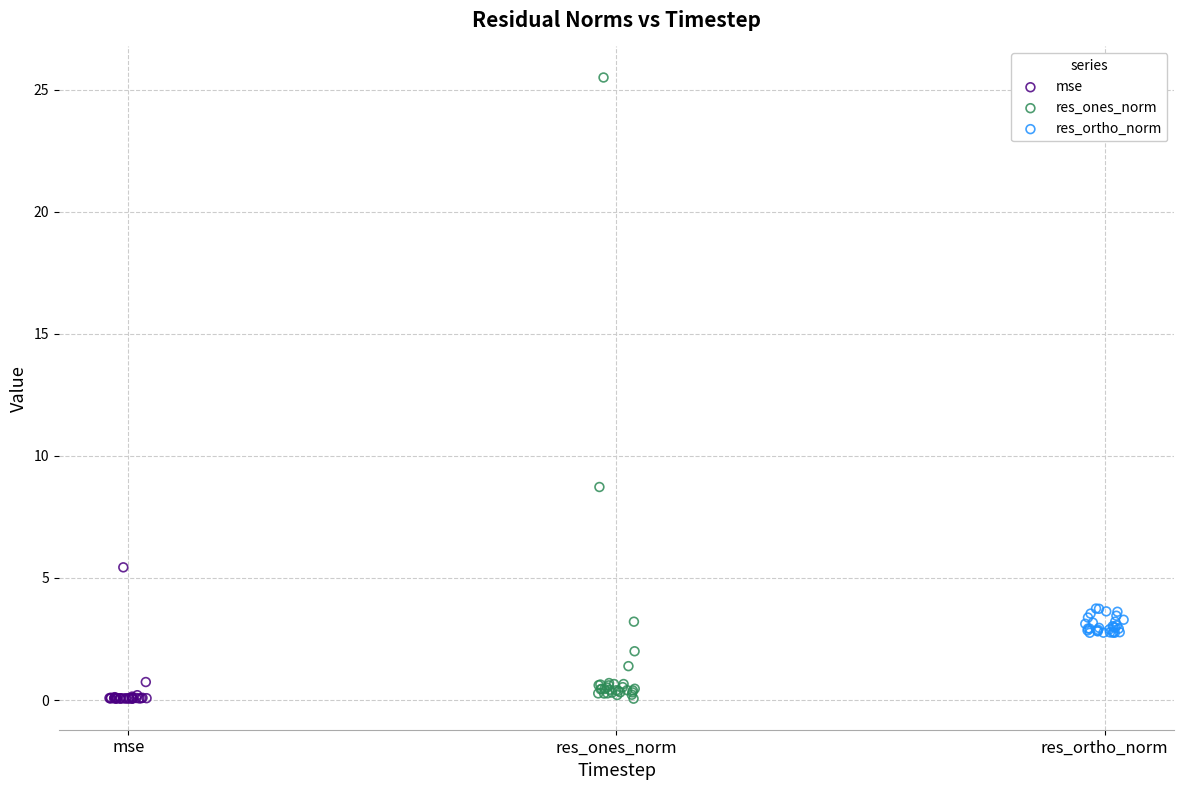

Which series reaches the maximum Y coordinate?

res_ones_norm